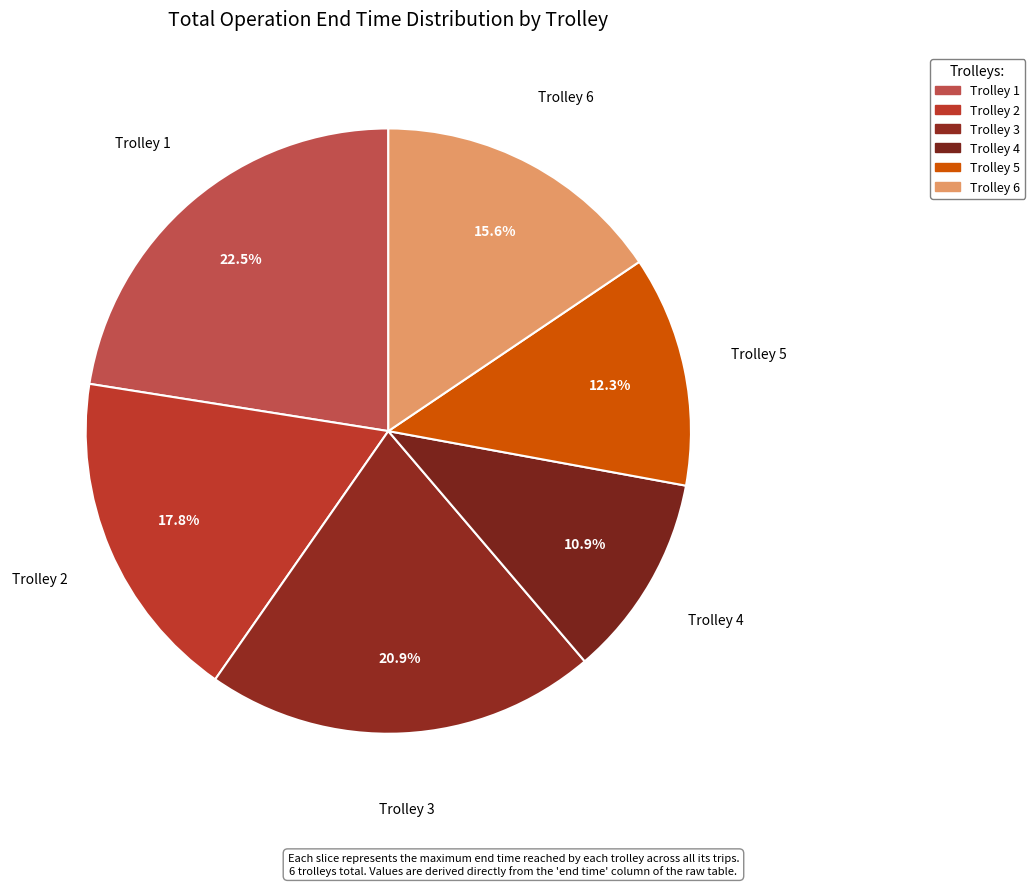

Which slice is the largest?

Trolley 1